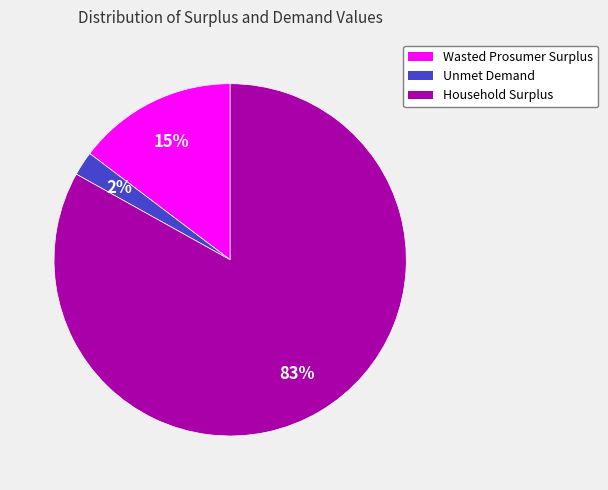

Rank the categories by value from lowest to highest.

Unmet Demand, Wasted Prosumer Surplus, Household Surplus